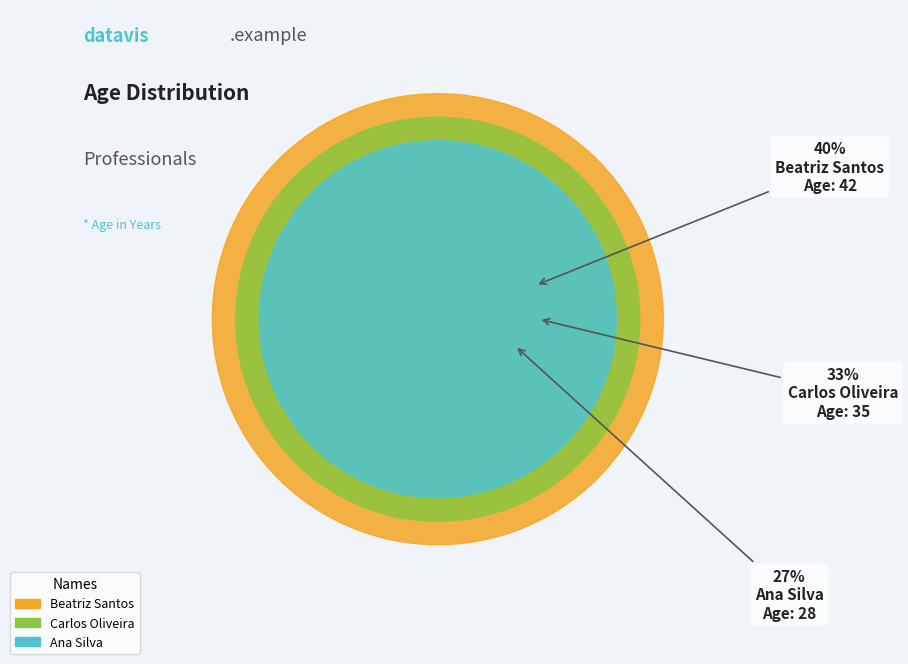

What is the change in value from Ana Silva to Beatriz Santos?

+14